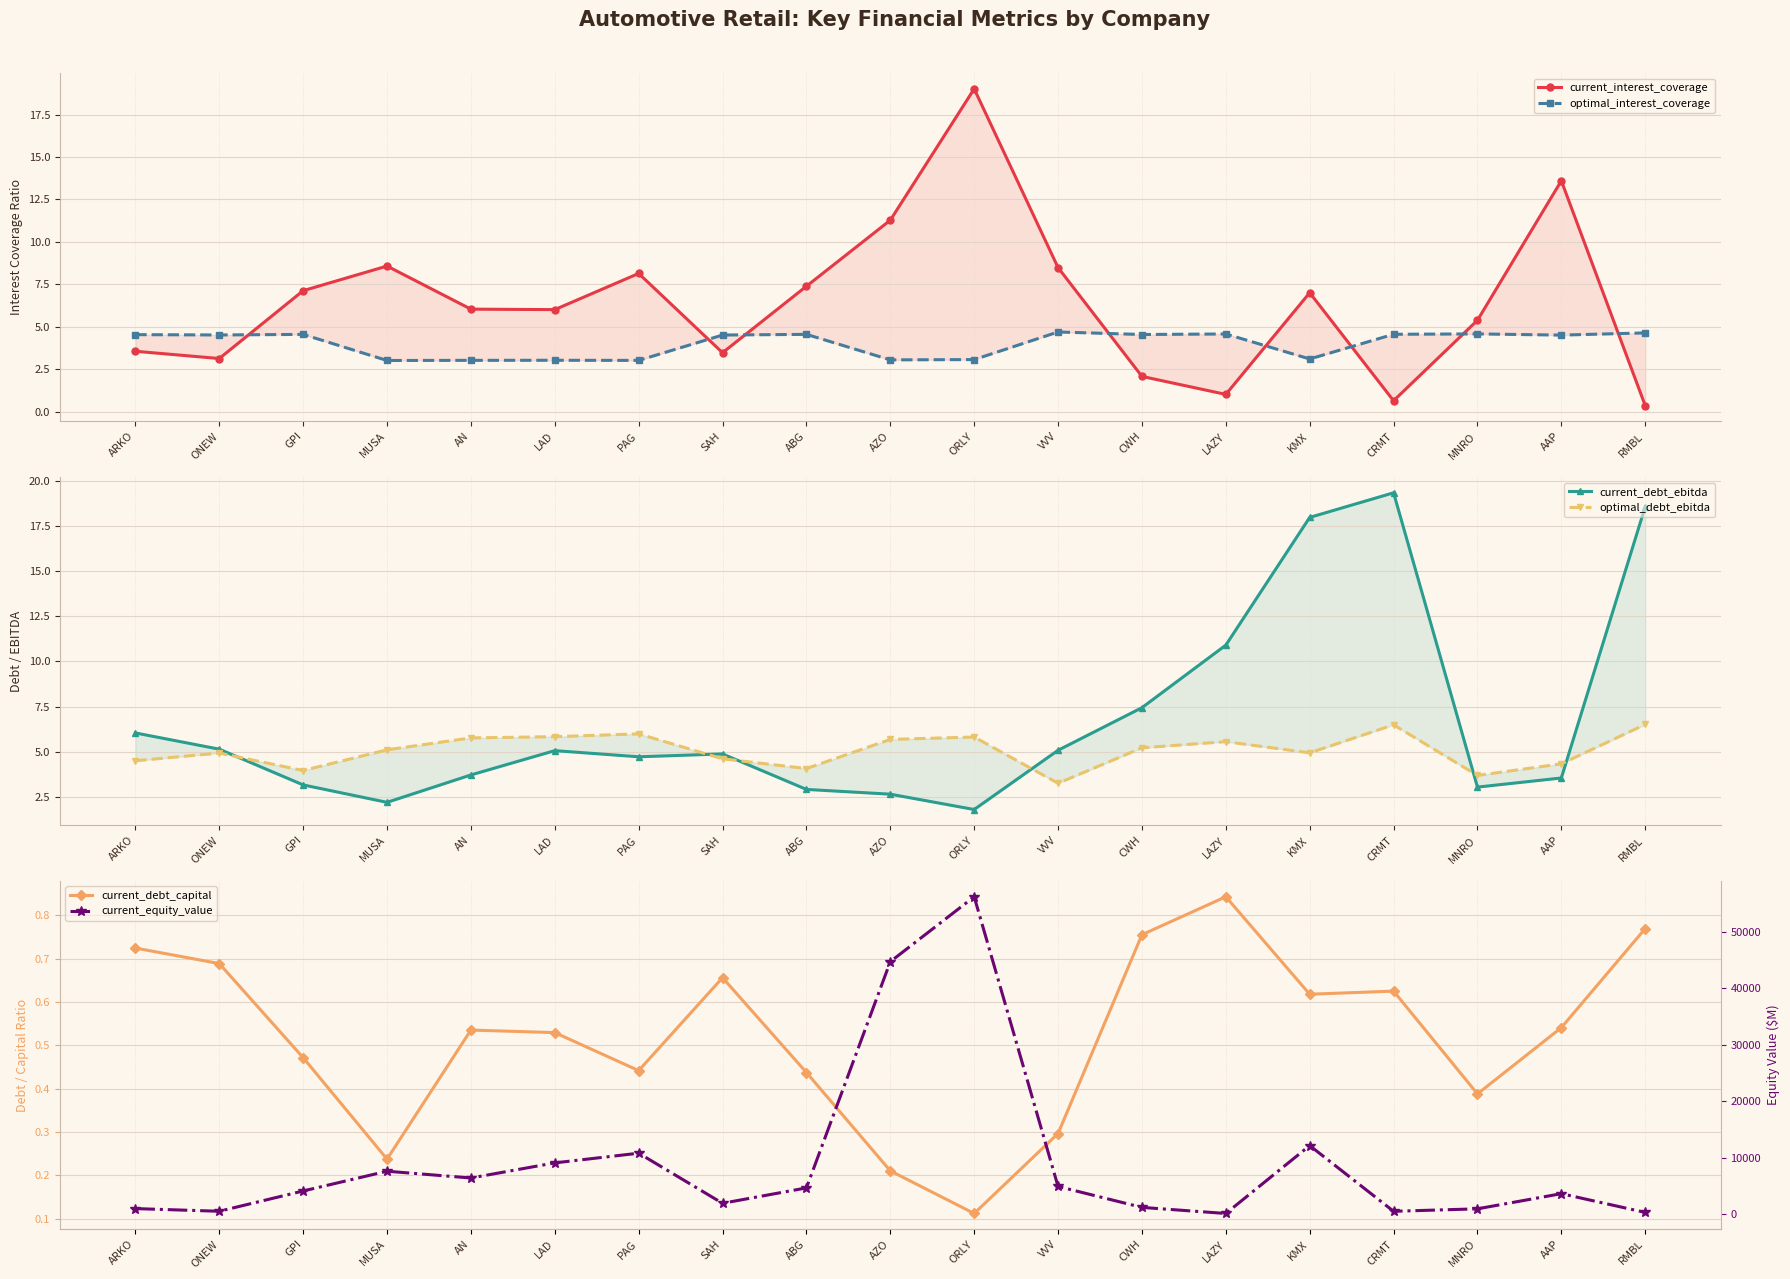

Reading left to right, extract all data points from this chart.

current_interest_coverage: 3.6	3.1	7.1	8.6	6.0	6.0	8.1	3.5	7.4	11.3	19.0	8.5	2.1	1.0	7.0	0.7	5.4	13.6	0.4
optimal_interest_coverage: 4.5	4.5	4.6	3.0	3.0	3.0	3.0	4.5	4.6	3.1	3.1	4.7	4.6	4.6	3.1	4.6	4.6	4.5	4.7
current_debt_ebitda: 6.0	5.1	3.2	2.2	3.7	5.1	4.7	4.9	2.9	2.7	1.8	5.1	7.4	10.9	18.0	19.3	3.0	3.6	18.6
optimal_debt_ebitda: 4.5	4.9	4.0	5.1	5.8	5.8	6.0	4.6	4.1	5.7	5.8	3.3	5.2	5.6	4.9	6.5	3.7	4.3	6.5
current_debt_capital: 0.7	0.7	0.5	0.2	0.5	0.5	0.4	0.7	0.4	0.2	0.1	0.3	0.8	0.8	0.6	0.6	0.4	0.5	0.8
current_equity_value: 963.7	491.3	4084.3	7586.5	6385.7	9061.6	10780.0	1904.8	4629.3	44710.1	56208.8	4884.9	1175.9	98.9	12126.6	484.4	922.6	3607.4	285.4